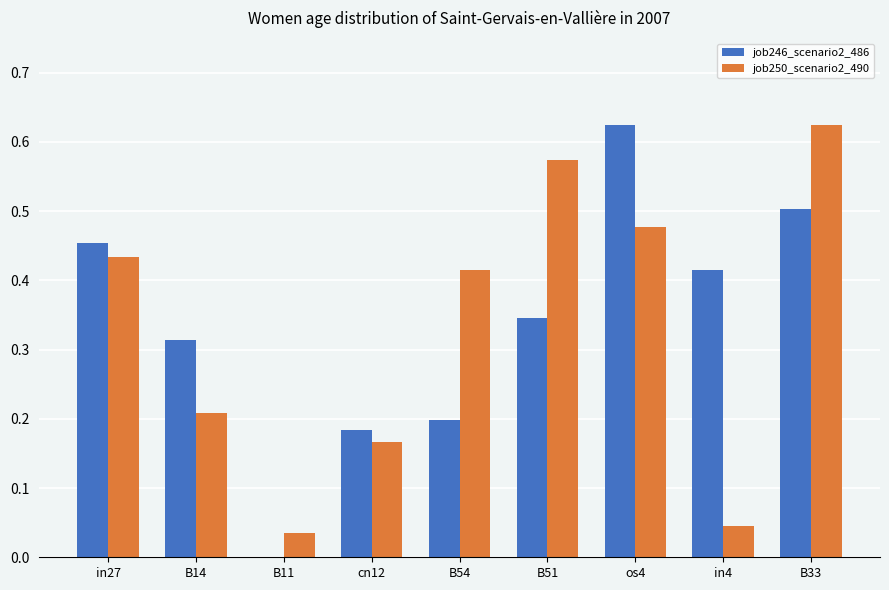

Is it true that job246_scenario2_486 equals 0.0 at cn12?

False